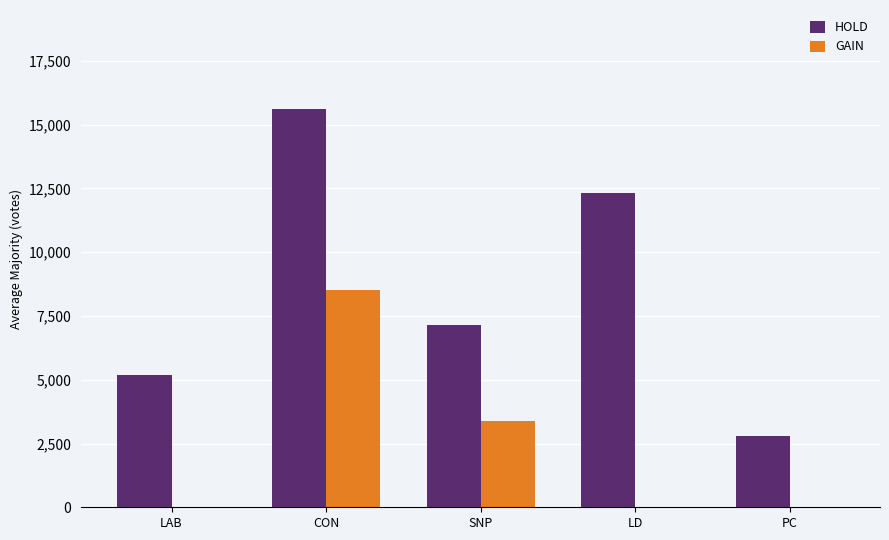

What is the sum of all GAIN values?

11882